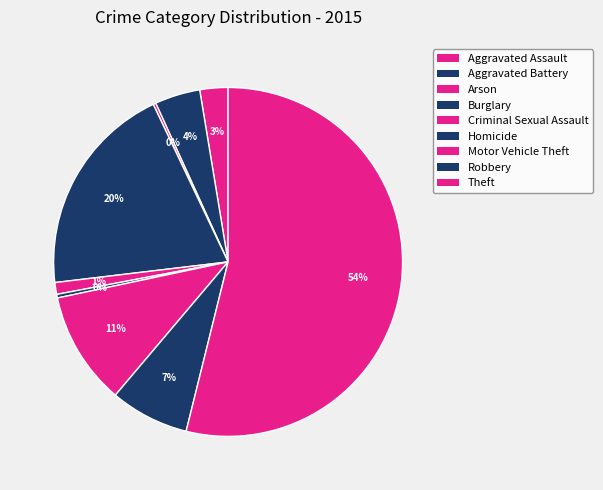

To the nearest percent, what is the difference between the Homicide and Motor Vehicle Theft slice percentages?

10%